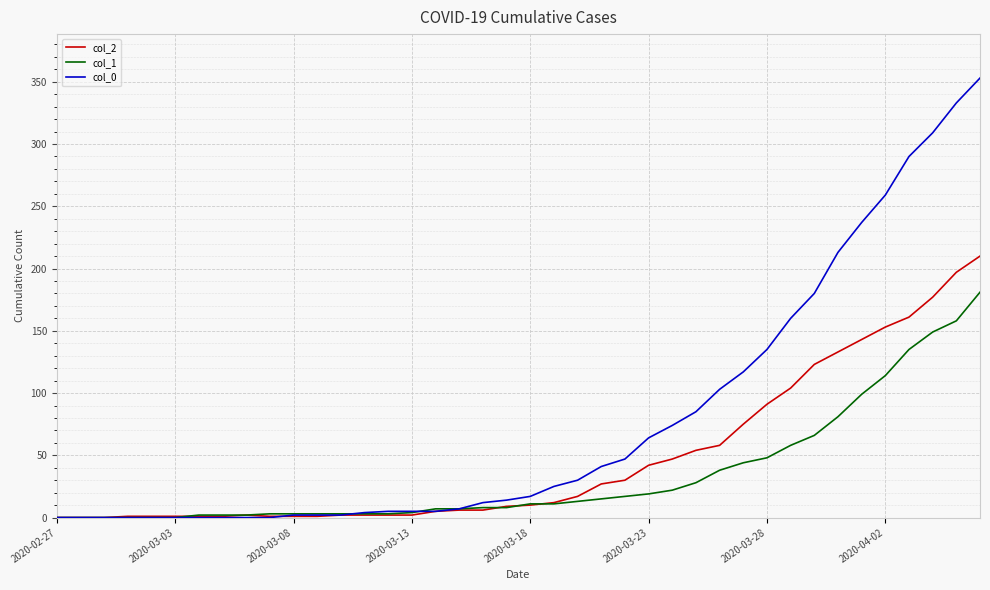

What is the difference between the maximum and second lowest values in the col_2 series?

210